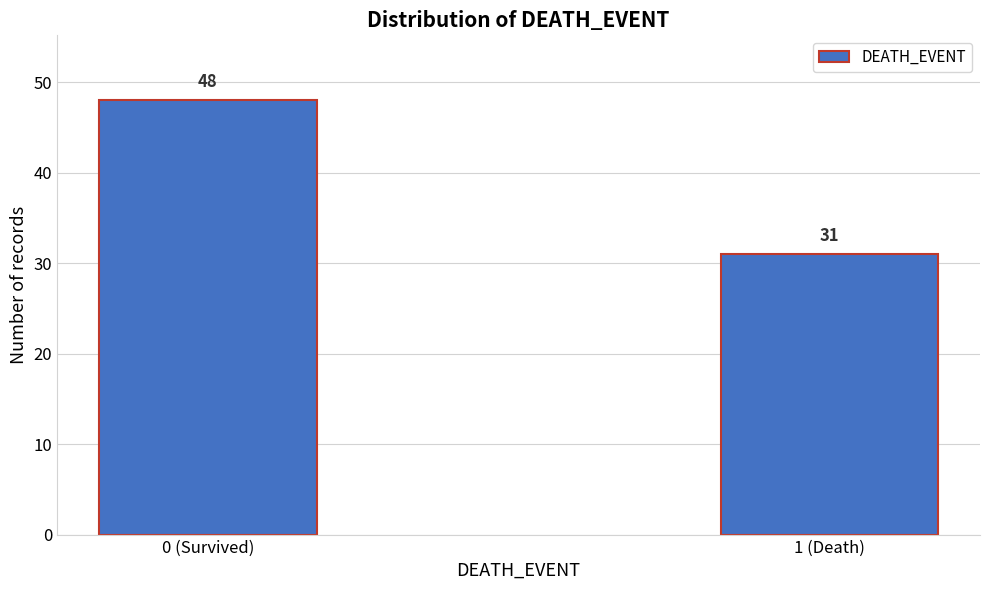

Reading left to right, list all the values displayed in this chart.

0 (Survived)=48	1 (Death)=31